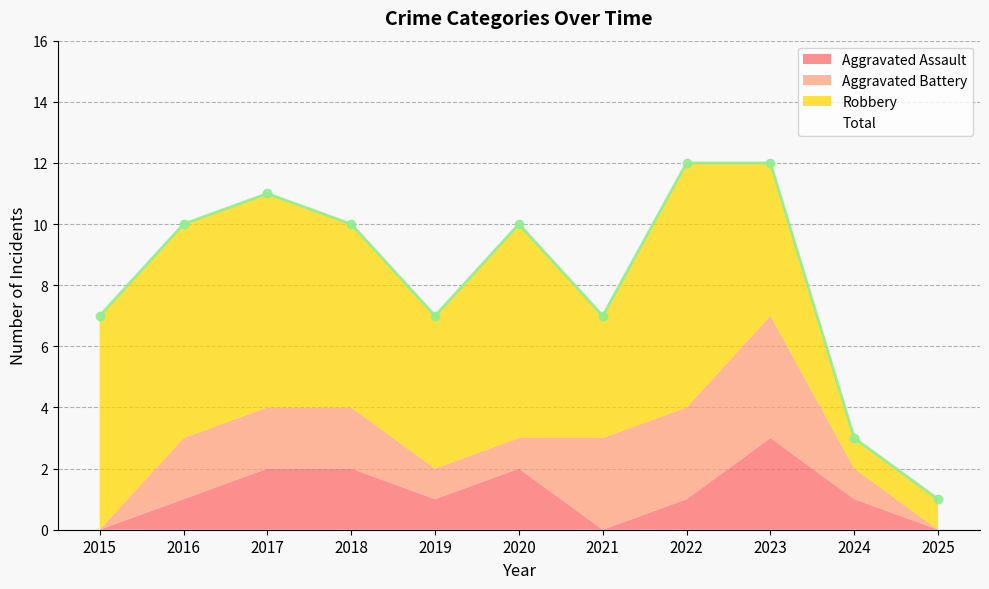

Count the Aggravated Battery values in the range 1 to 3.

8